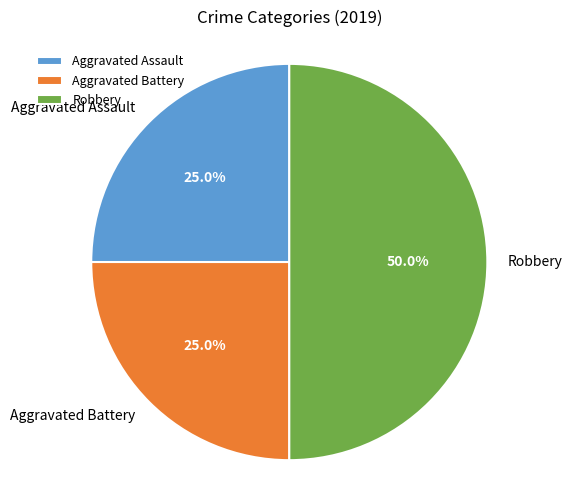

To the nearest percent, what portion does Aggravated Assault represent?

25%